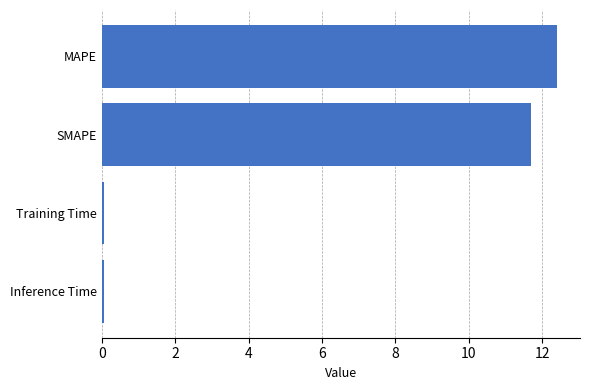

What is the difference between the second highest and second lowest values?

11.6